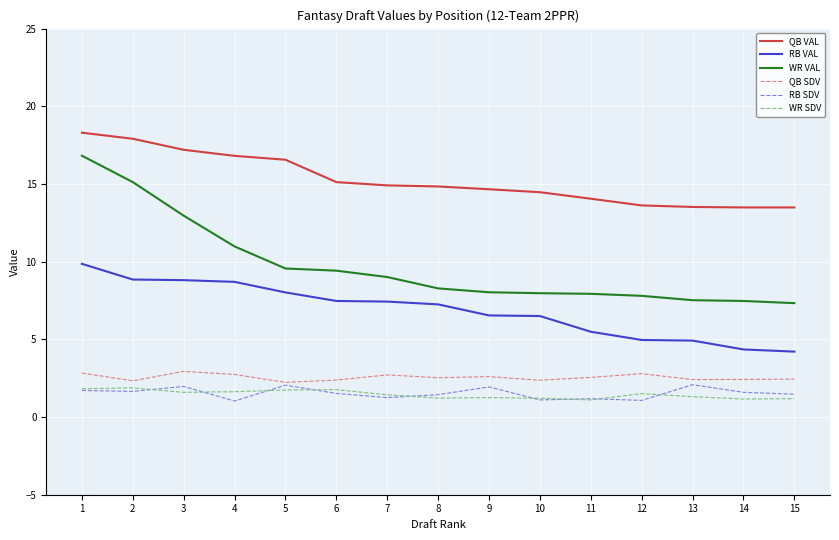

True or false: WR SDV has more than 2 points higher than both neighbors.

True